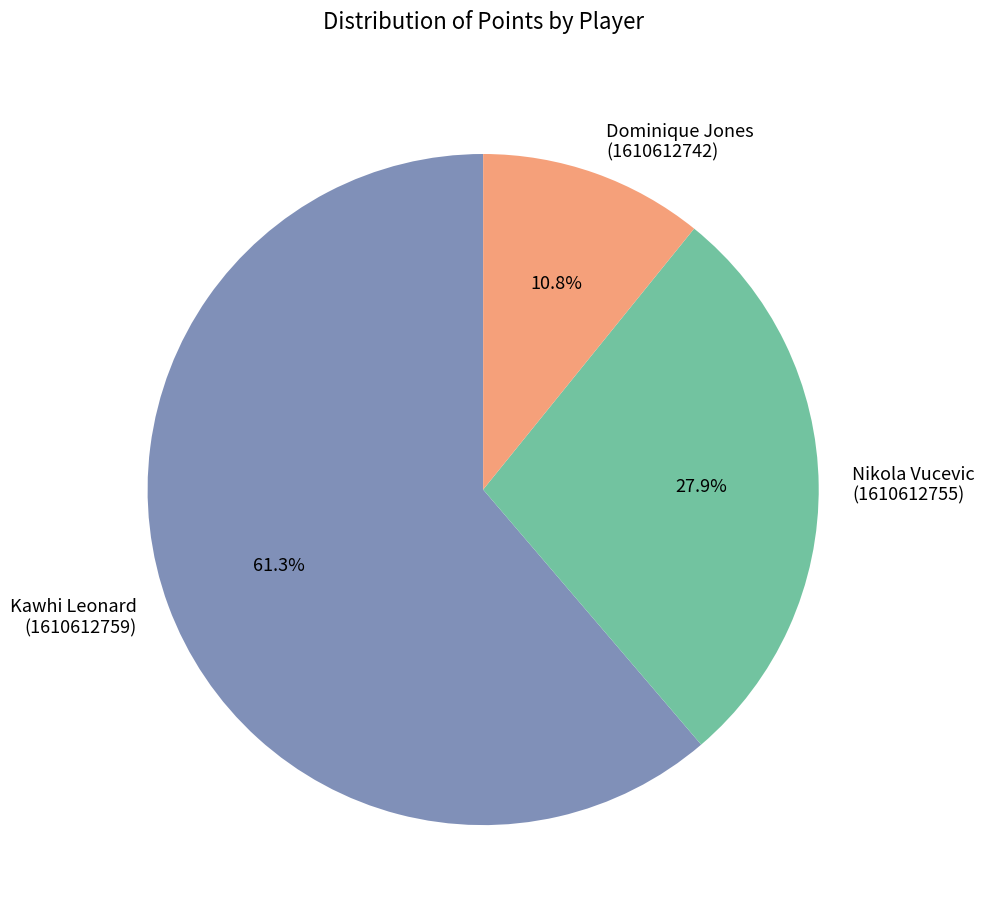

What is the largest slice in the pie chart?

Kawhi Leonard (1610612759)